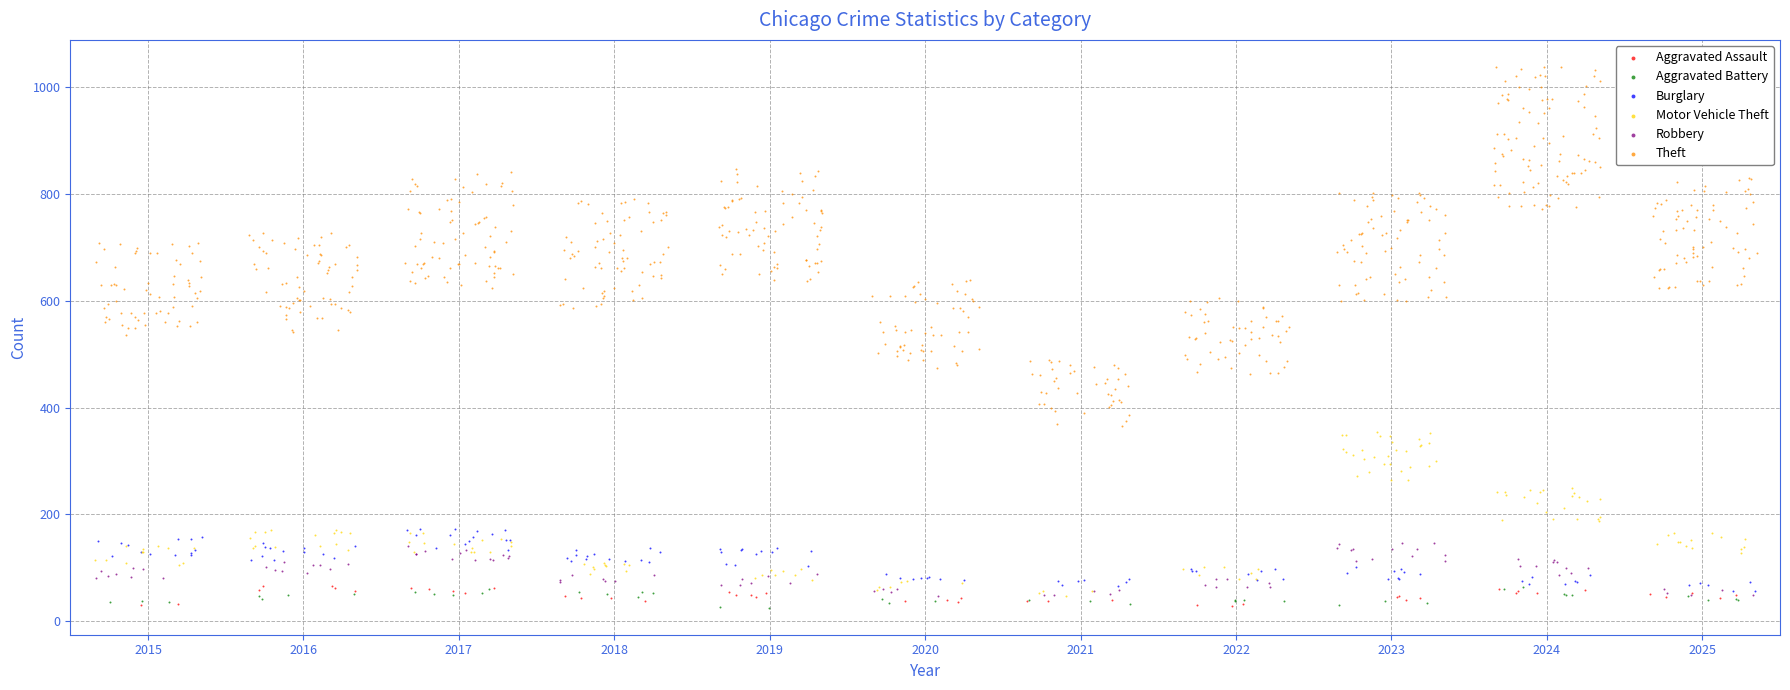

Which series has the widest spread of Y values?

Theft